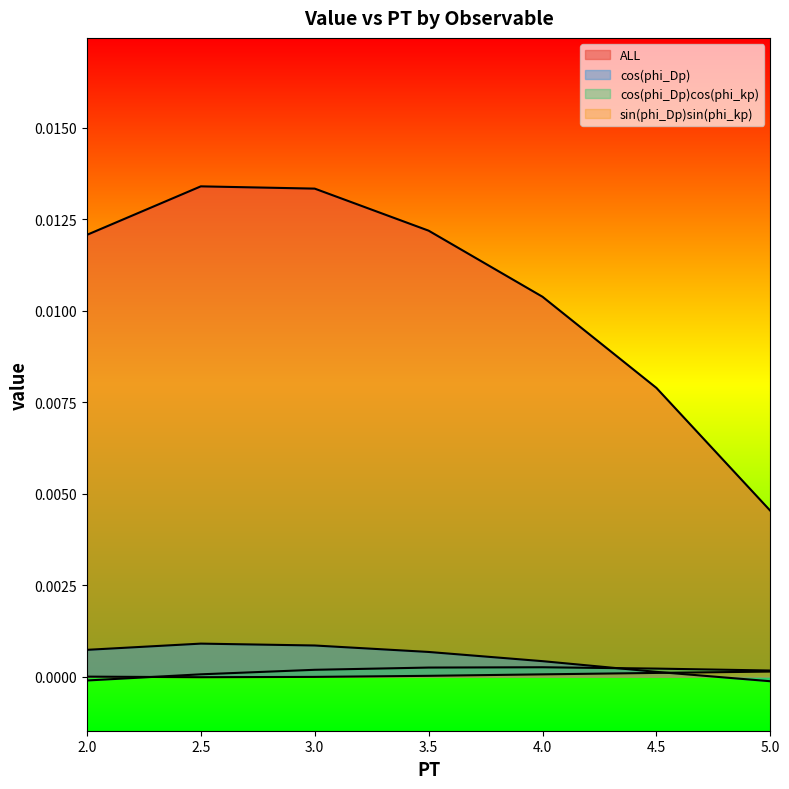

At which label is cos(phi_Dp) closest to 0?

5.0